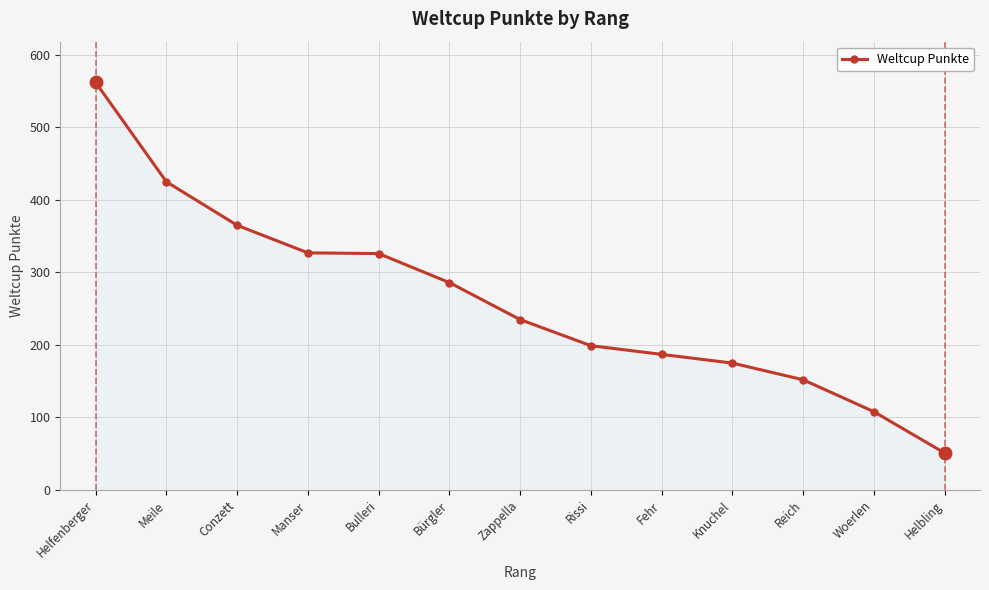

What is the label of the 13th point from the left?

Helbling